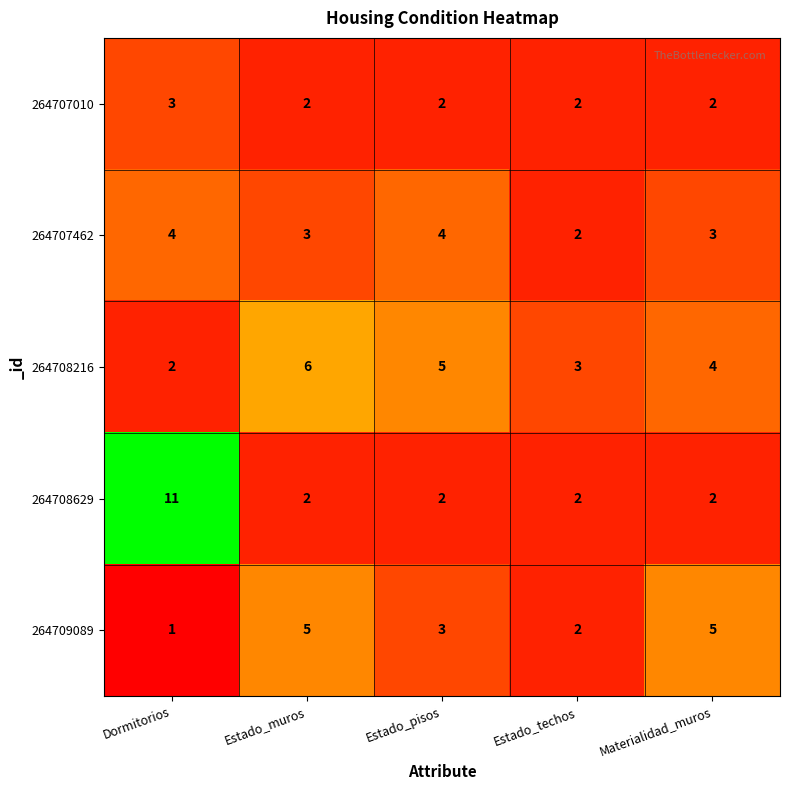

The 264707462 series shows 4 at Estado_pisos. True or false?

True